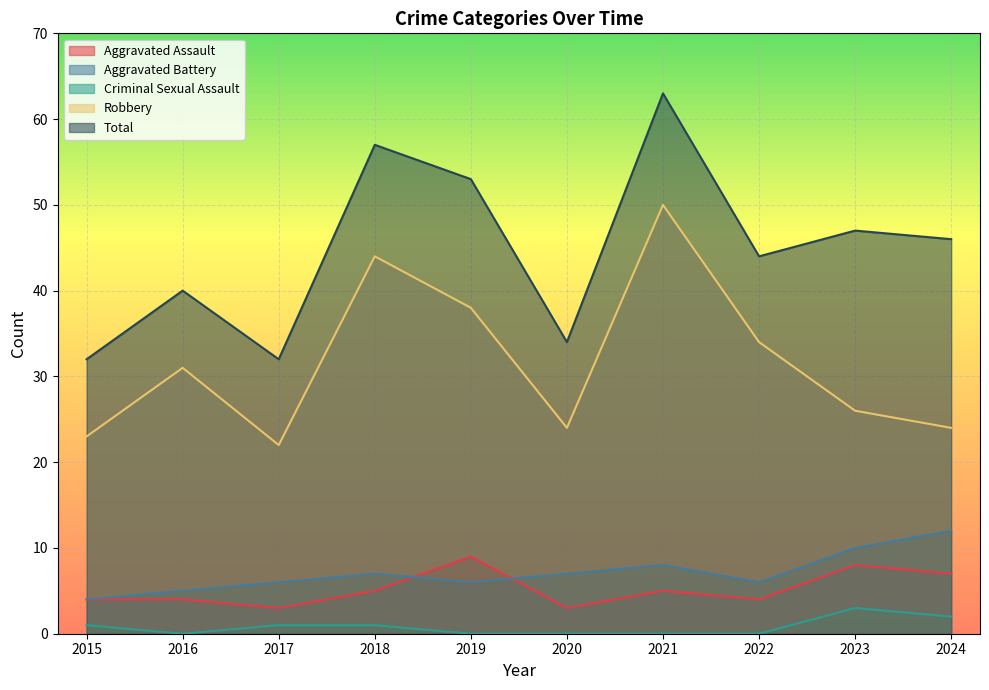

Reading left to right, extract all data points from this chart.

Aggravated Assault: 4	4	3	5	9	3	5	4	8	7
Aggravated Battery: 4	5	6	7	6	7	8	6	10	12
Criminal Sexual Assault: 1	0	1	1	0	0	0	0	3	2
Robbery: 23	31	22	44	38	24	50	34	26	24
Total: 32	40	32	57	53	34	63	44	47	46